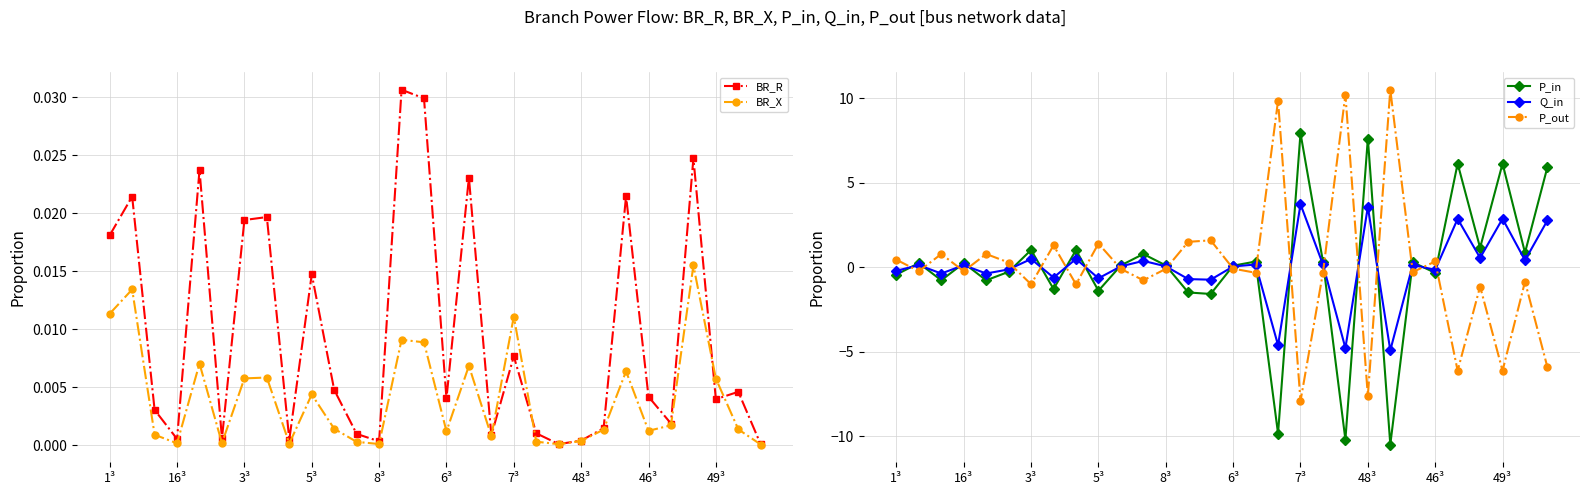

Where is the first local minimum for BR_X?

16³